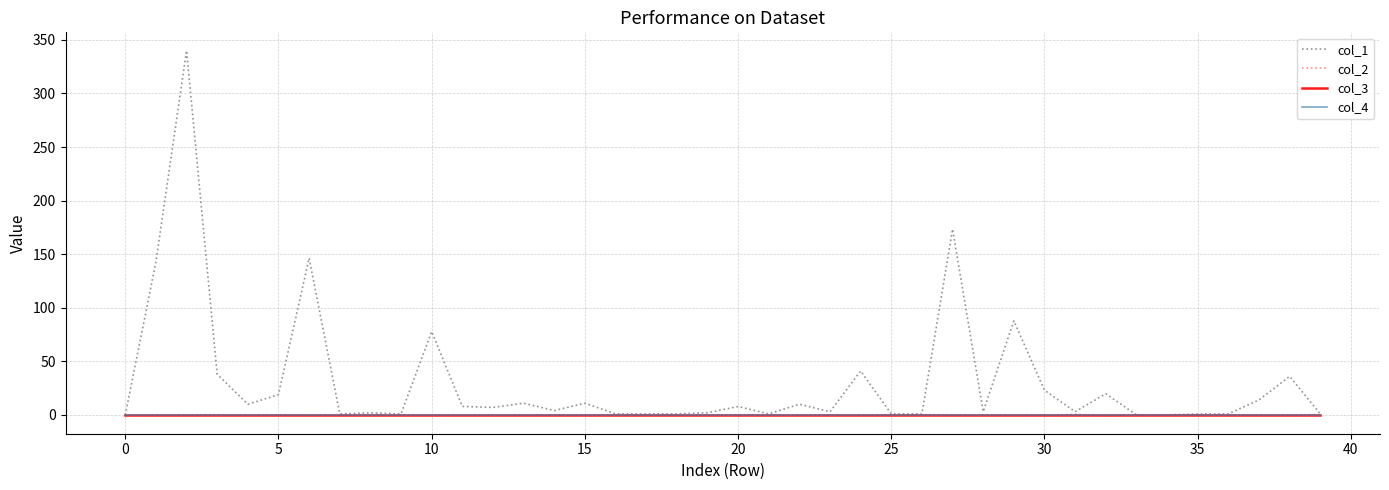

Does the chart display data point markers on the line(s)?

No